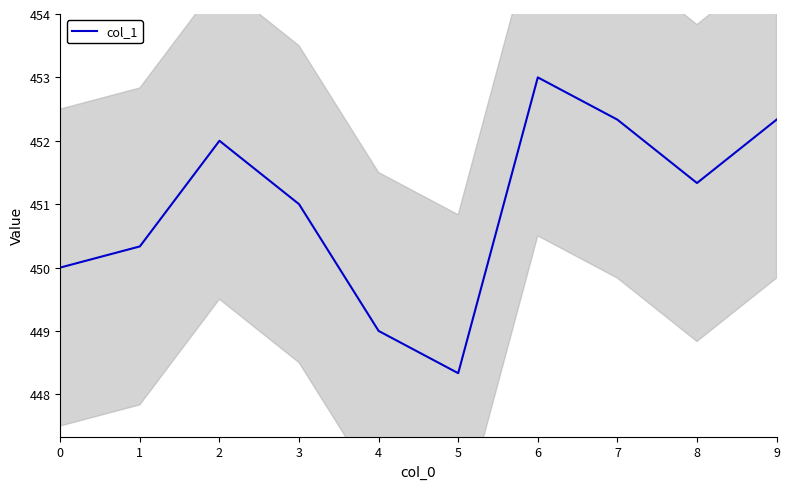

Is it true that the value at 0 is 450.0?

True